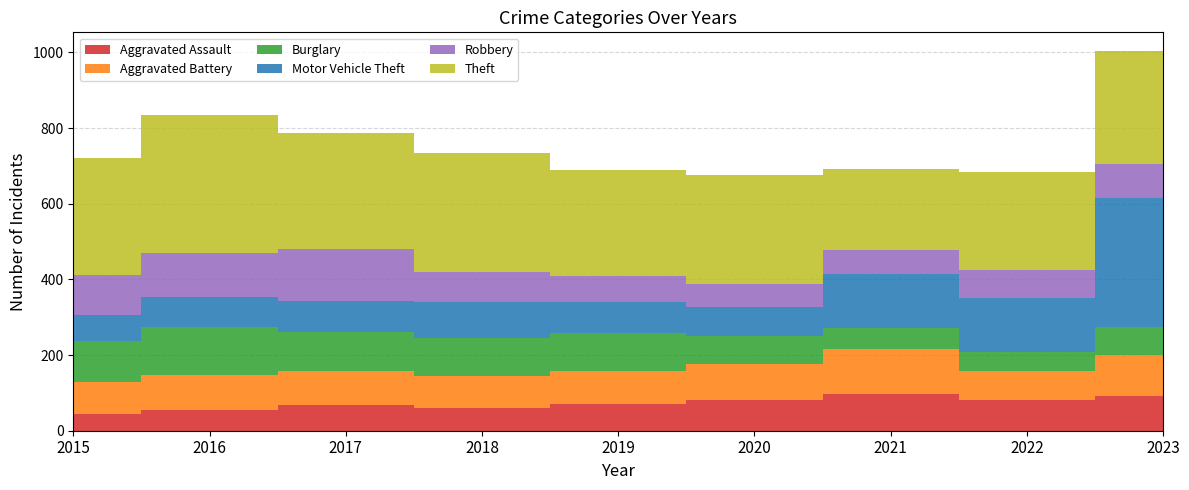

Reading left to right, list all the values displayed in this chart.

Aggravated Assault: 2015=43	2016=55	2017=67	2018=59	2019=70	2020=81	2021=97	2022=82	2023=93
Aggravated Battery: 2015=85	2016=91	2017=92	2018=86	2019=89	2020=96	2021=120	2022=77	2023=107
Burglary: 2015=110	2016=128	2017=103	2018=101	2019=100	2020=73	2021=54	2022=49	2023=73
Motor Vehicle Theft: 2015=69	2016=80	2017=82	2018=94	2019=81	2020=76	2021=142	2022=144	2023=343
Robbery: 2015=105	2016=117	2017=136	2018=80	2019=69	2020=61	2021=64	2022=73	2023=89
Theft: 2015=310	2016=363	2017=308	2018=314	2019=281	2020=290	2021=215	2022=260	2023=298